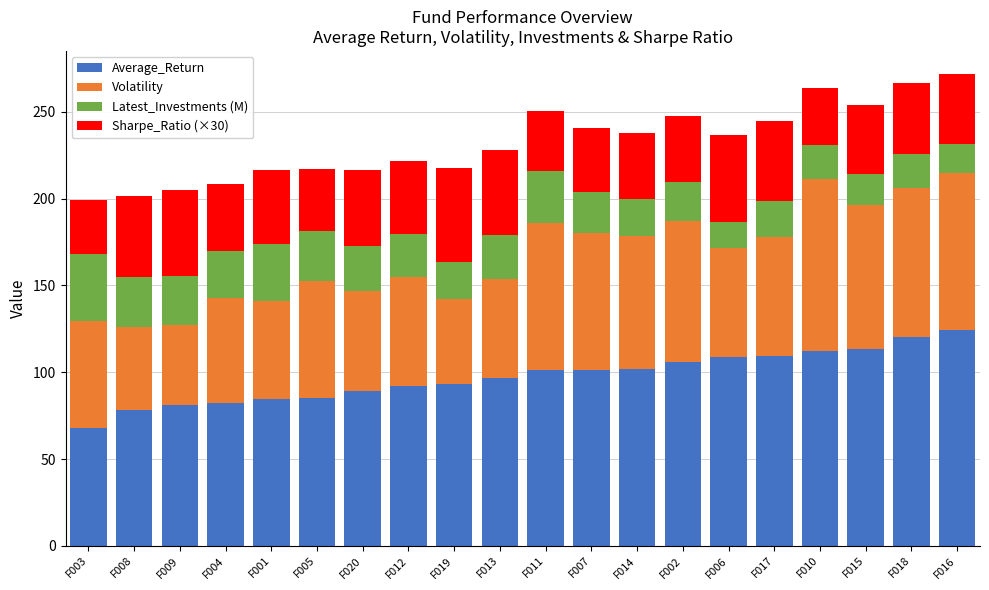

What are all the series names shown in the legend?

Average_Return, Volatility, Latest_Investments (M), Sharpe_Ratio (×30)